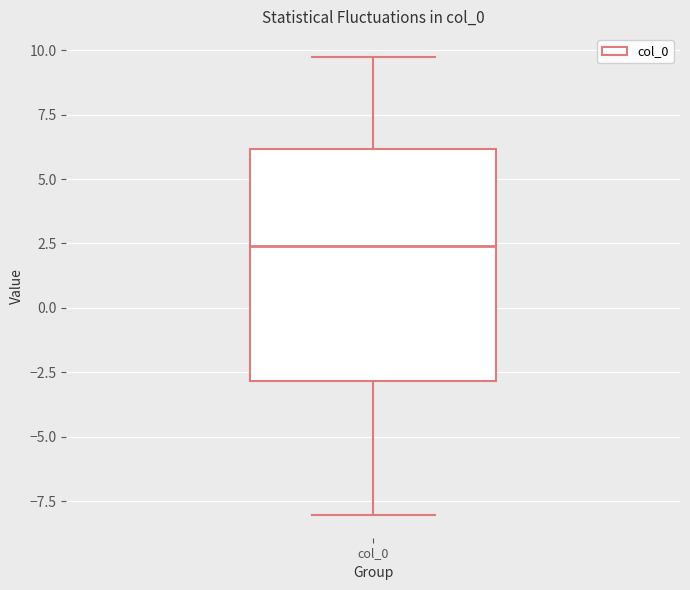

Read this box plot against the y-axis: the position of the median line, the range covered by the box, and the ends of both whiskers. The values are not printed on the chart, so give them approximately, as read against the axis.

median 2.5, box -3.0 to 6.0, whiskers -8.0 to 9.5